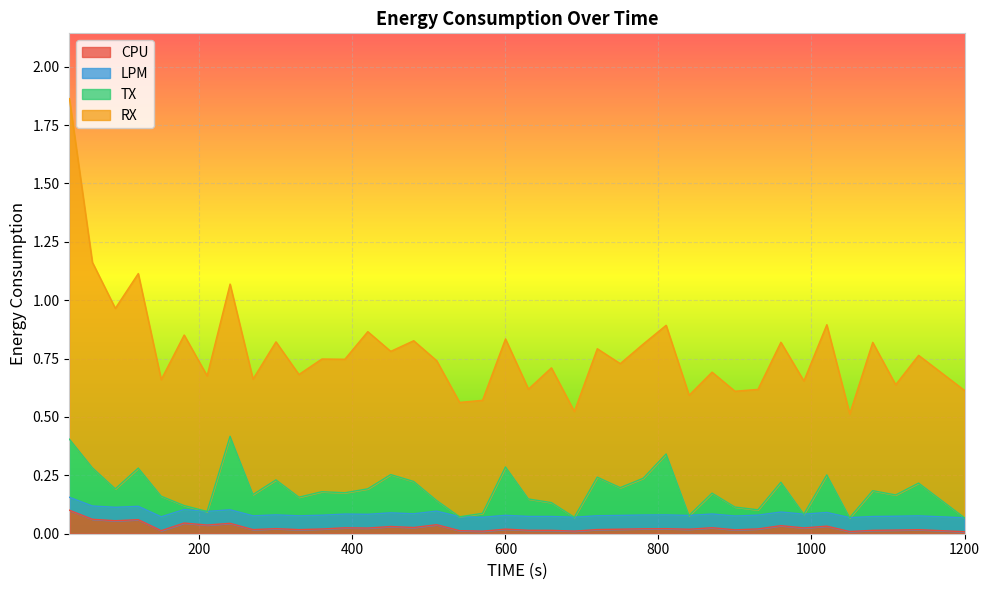

What is the sum of all CPU values?

1.0